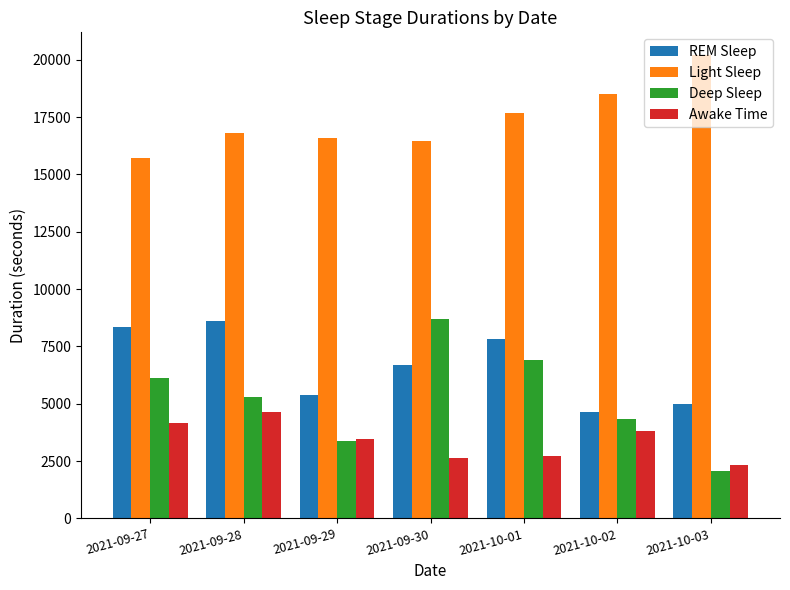

Which series has the largest total across all categories?

Light Sleep